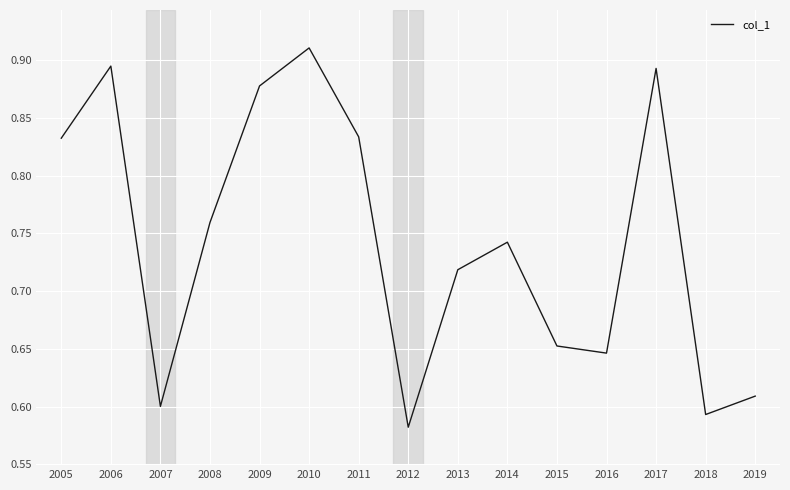

Which has a higher value, 2014 or 2010?

2010